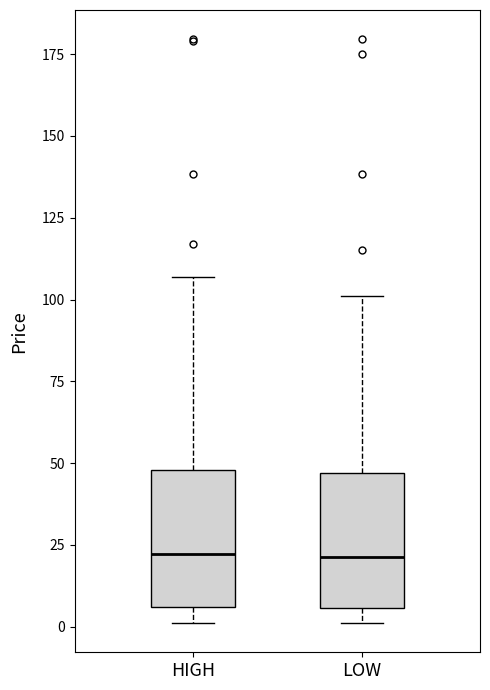

Where is the upper edge of the box for HIGH on the y-axis? The values are not printed on the chart, so give them approximately, as read against the axis.

50